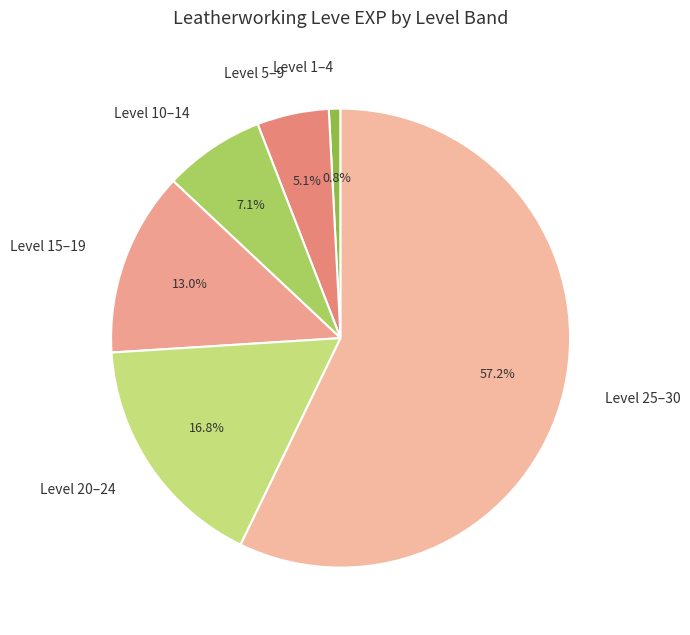

Between Level 20–24 and Level 5–9, which is larger?

Level 20–24